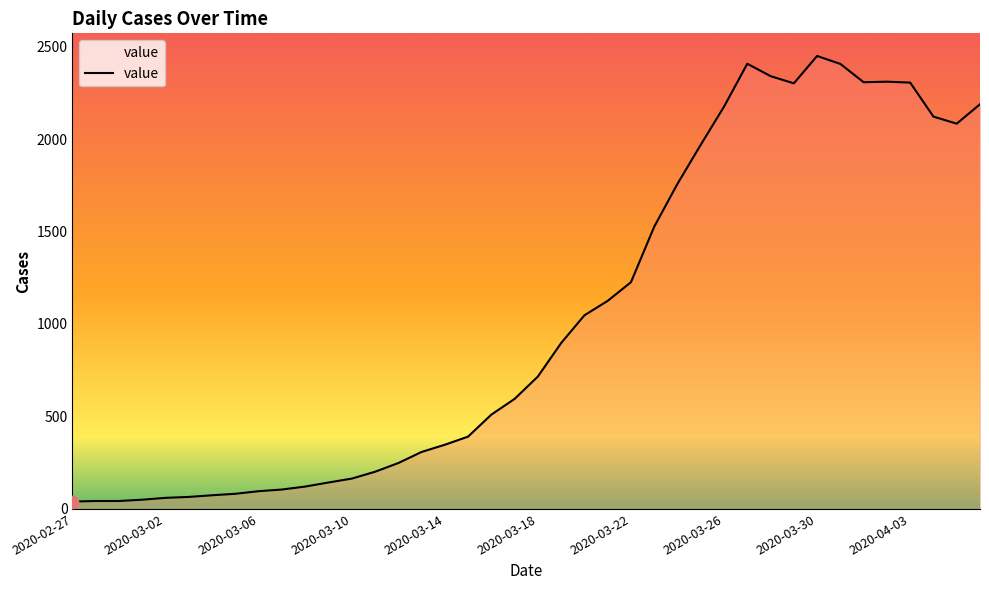

What is the maximum value shown in the chart?

2449